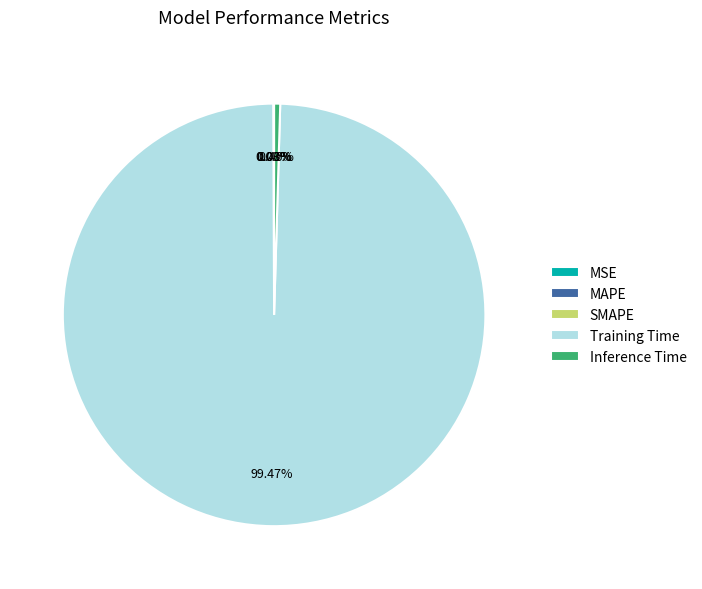

Which slice represents more than half of the pie?

Training Time